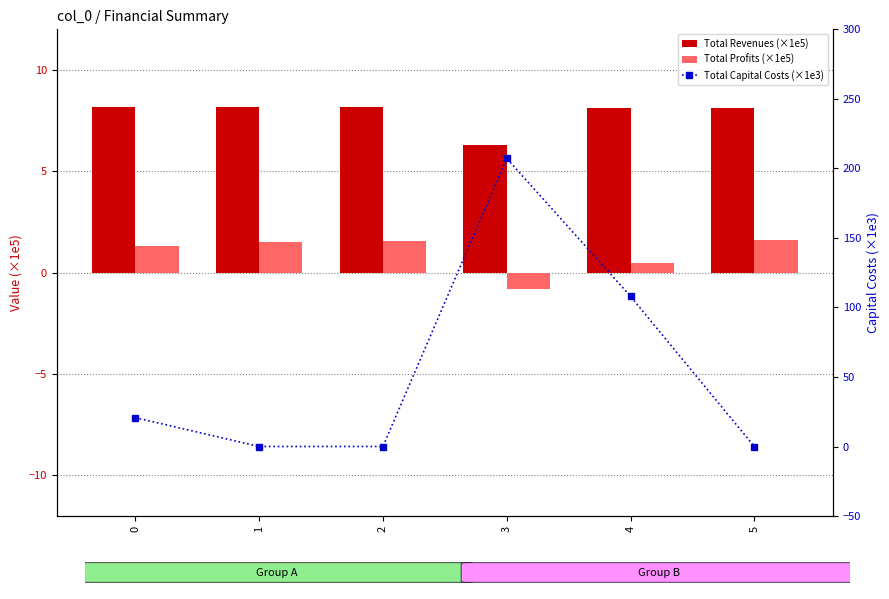

What is the difference between the second highest and second lowest values in the Total Capital Costs (×1e3) series?

108.0